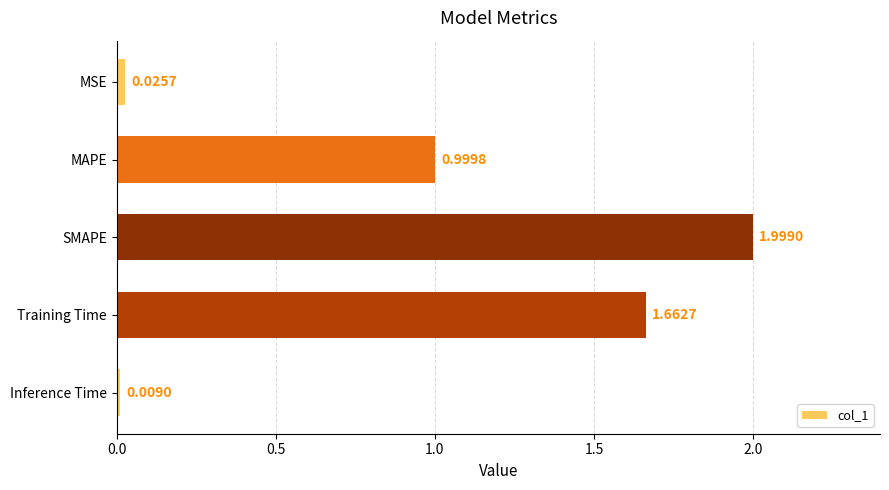

At which category does the chart reach its peak across all series?

SMAPE